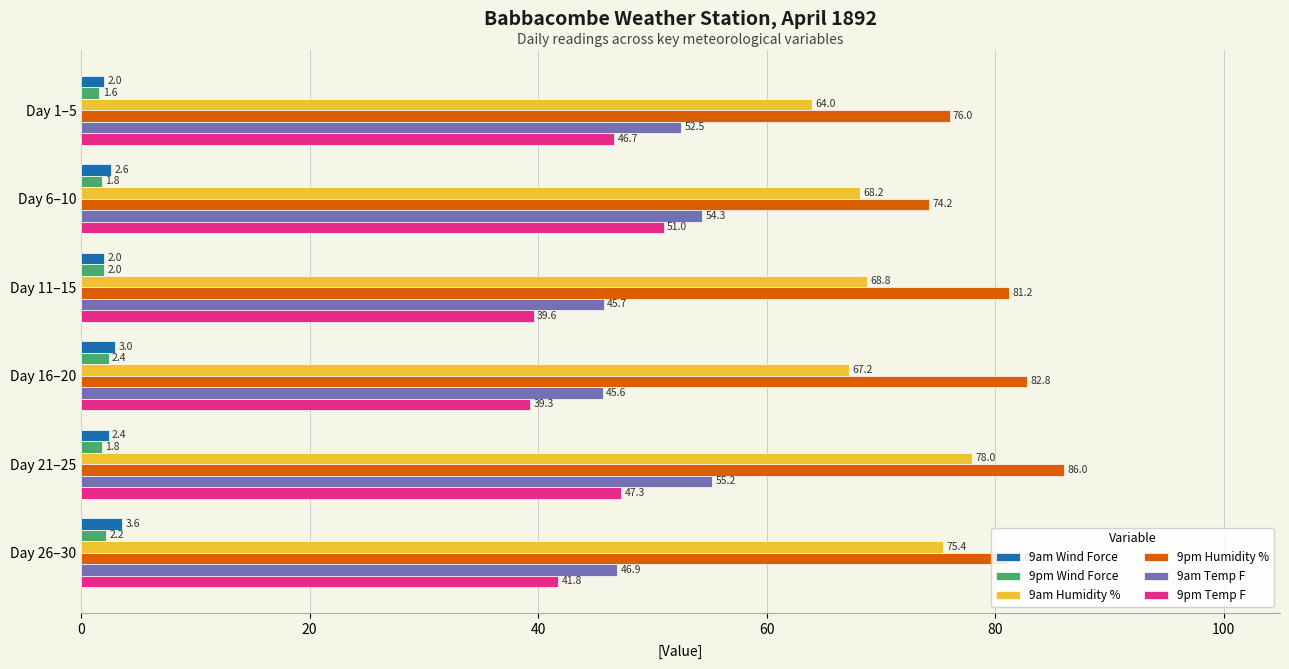

What is the maximum value for 9am Wind Force?

3.6